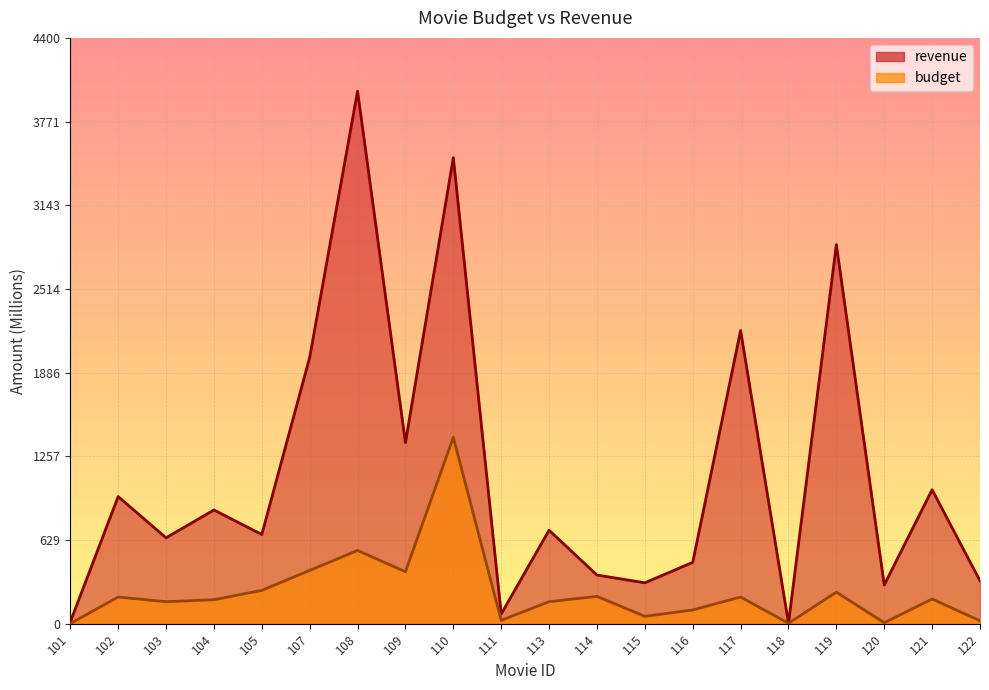

Reading left to right, list all the values displayed in this chart.

revenue: 101=12.5	102=954.8	103=644.8	104=854.0	105=670.0	107=2000.0	108=4000.0	109=1360.0	110=3500.0	111=73.3	113=701.8	114=365.3	115=307.1	116=460.5	117=2202.0	118=3.3	119=2847.0	120=291.0	121=1006.0	122=322.2
budget: 101=1.0	102=200.0	103=165.0	104=180.0	105=250.0	107=400.0	108=550.0	109=390.0	110=1400.0	111=25.0	113=165.0	114=205.0	115=55.0	116=103.0	117=200.0	118=3.2	119=237.0	120=7.2	121=185.0	122=22.0